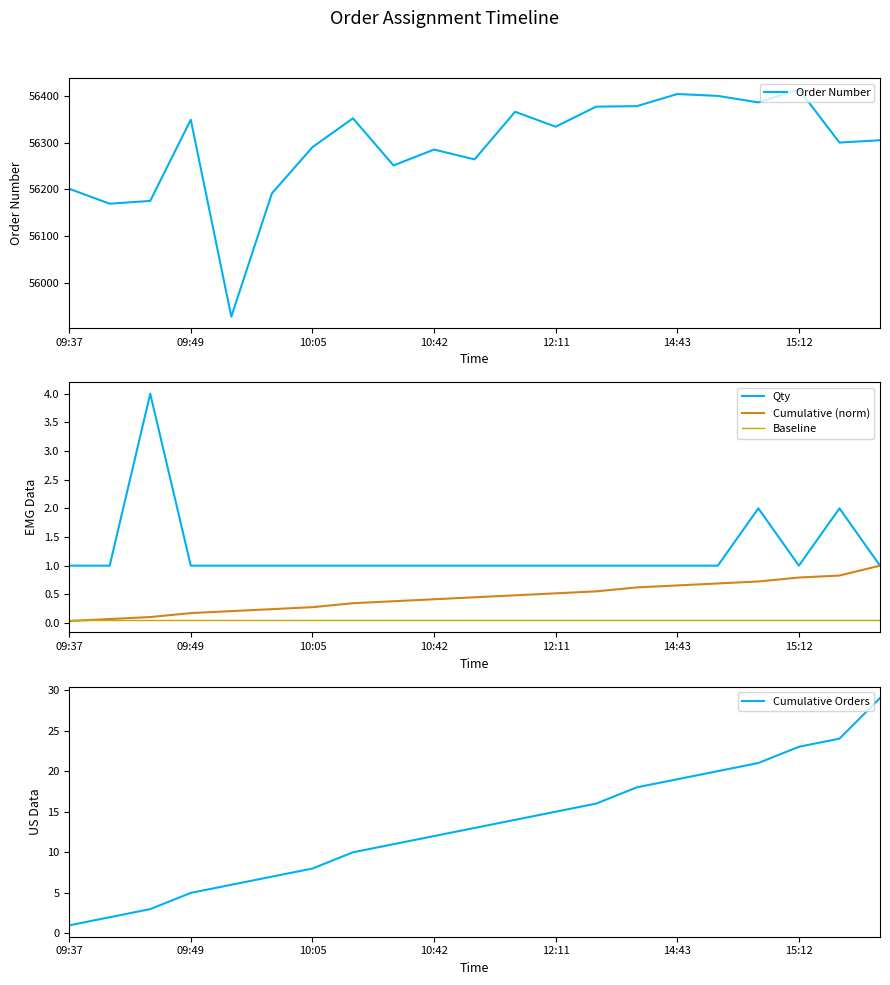

Which series has the widest spread of values?

Order Number